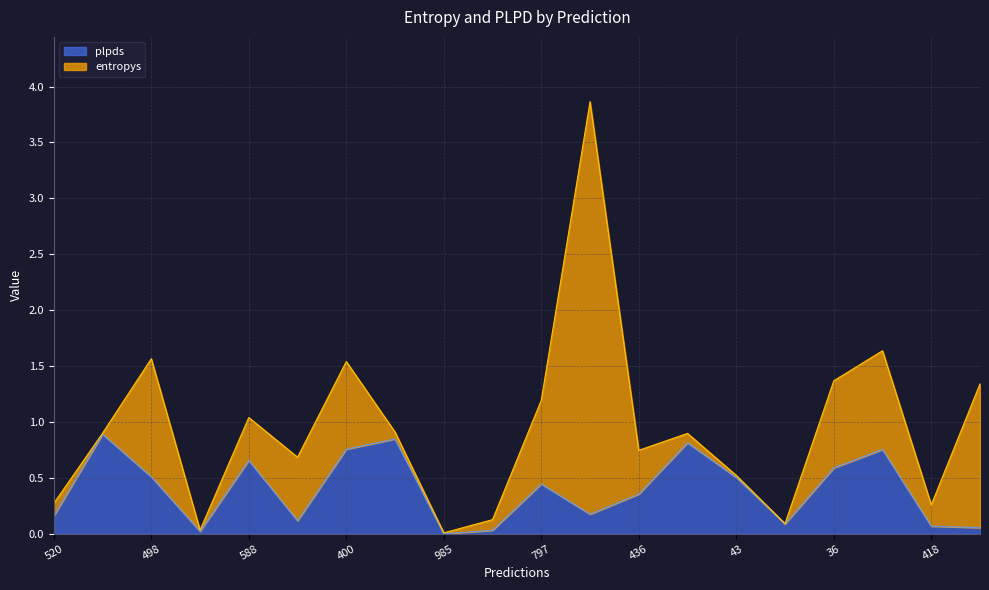

At which label is the value closest to 0?

985